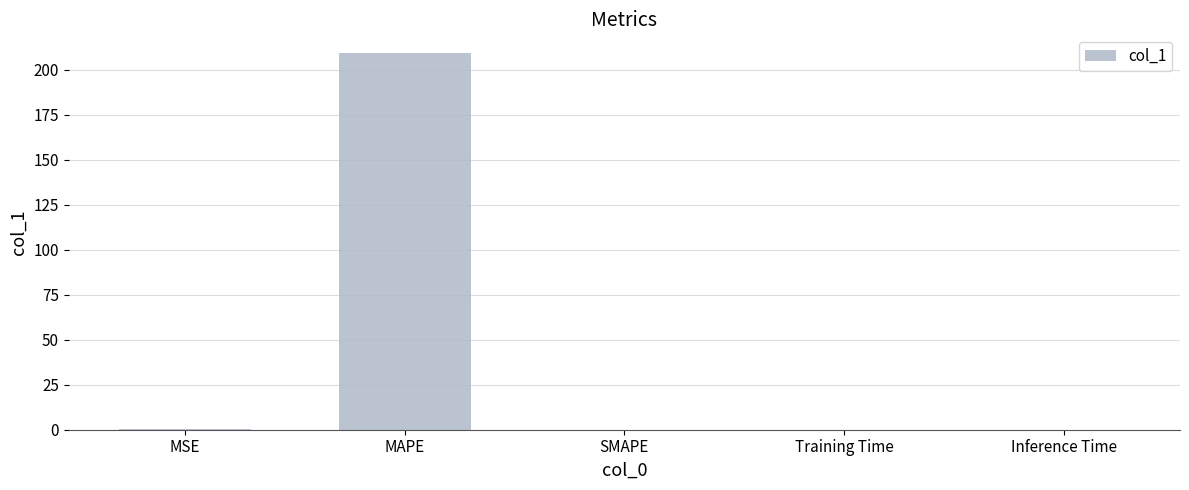

At which category does the chart reach its peak across all series?

MAPE